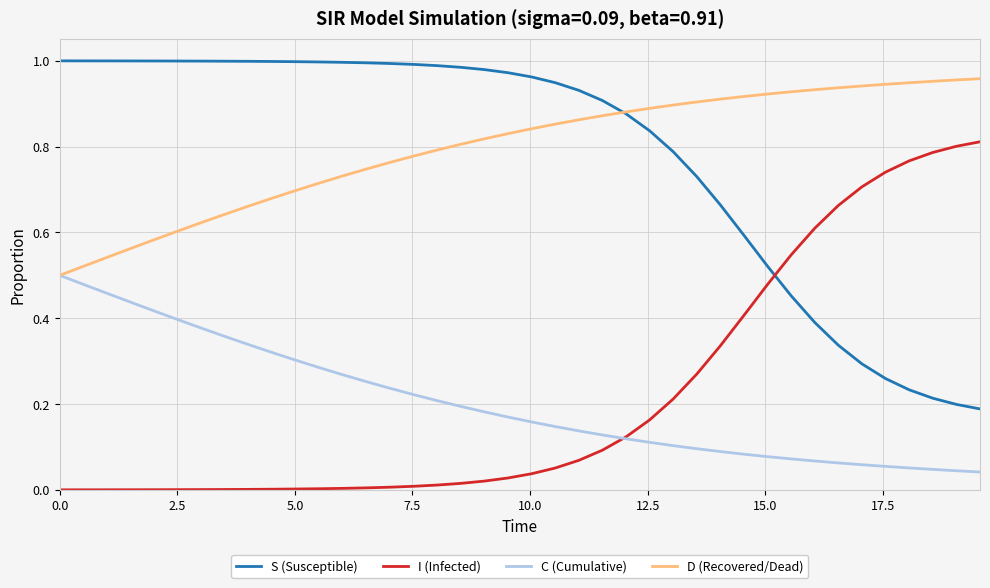

How many lines are shown in the chart?

4